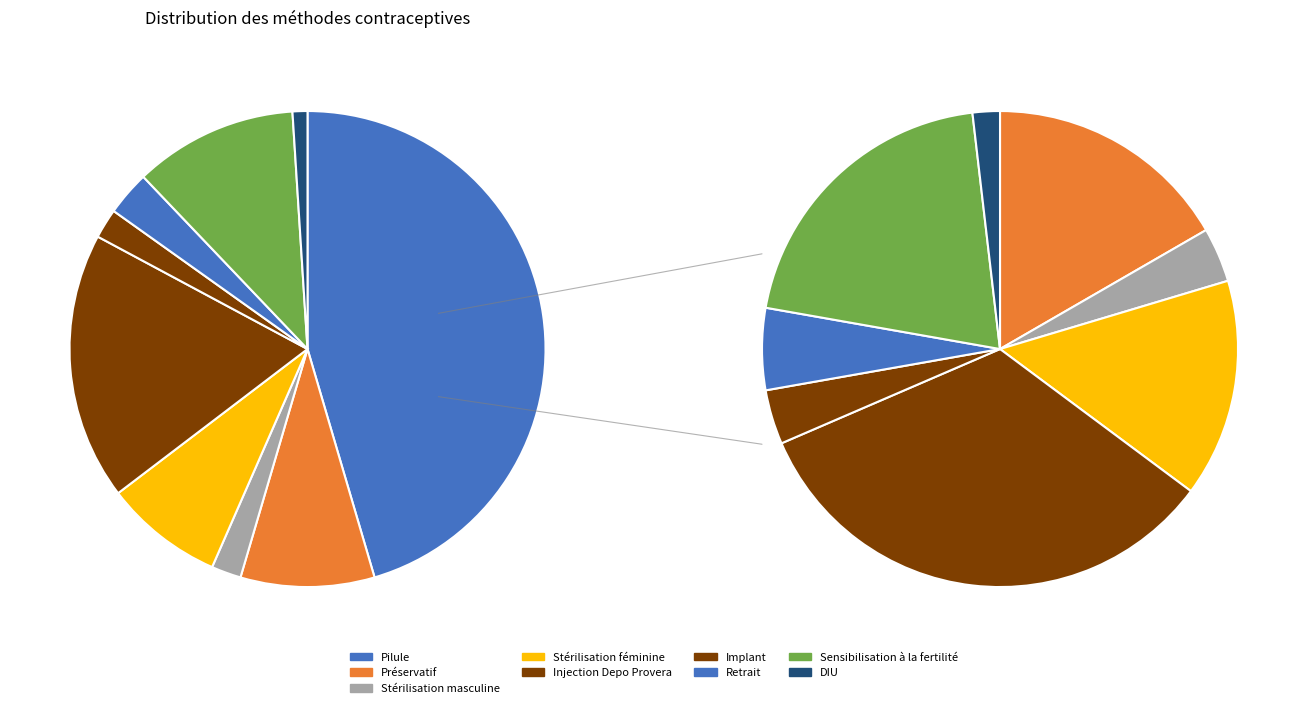

To the nearest percent, what portion does Préservatif represent?

9%